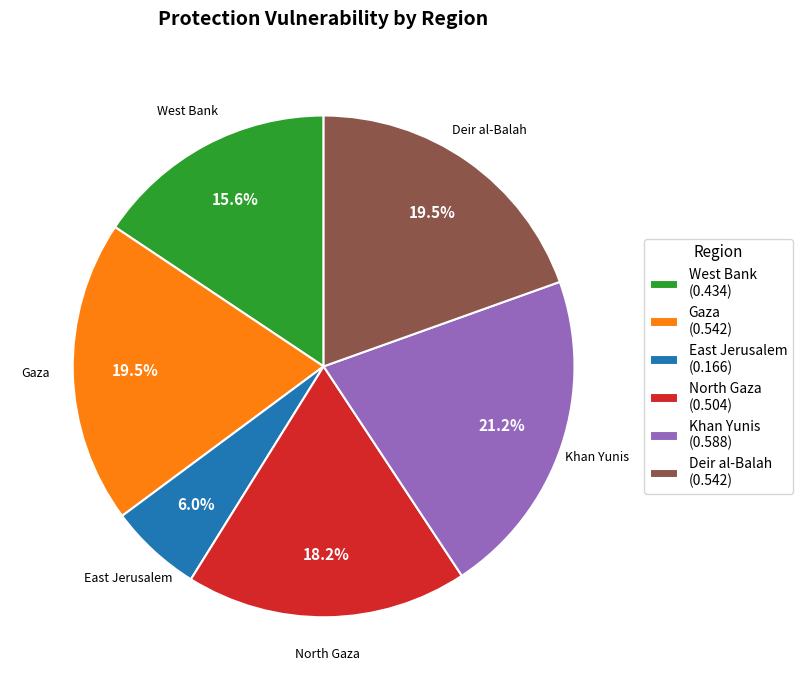

How many slices are in this pie chart?

6